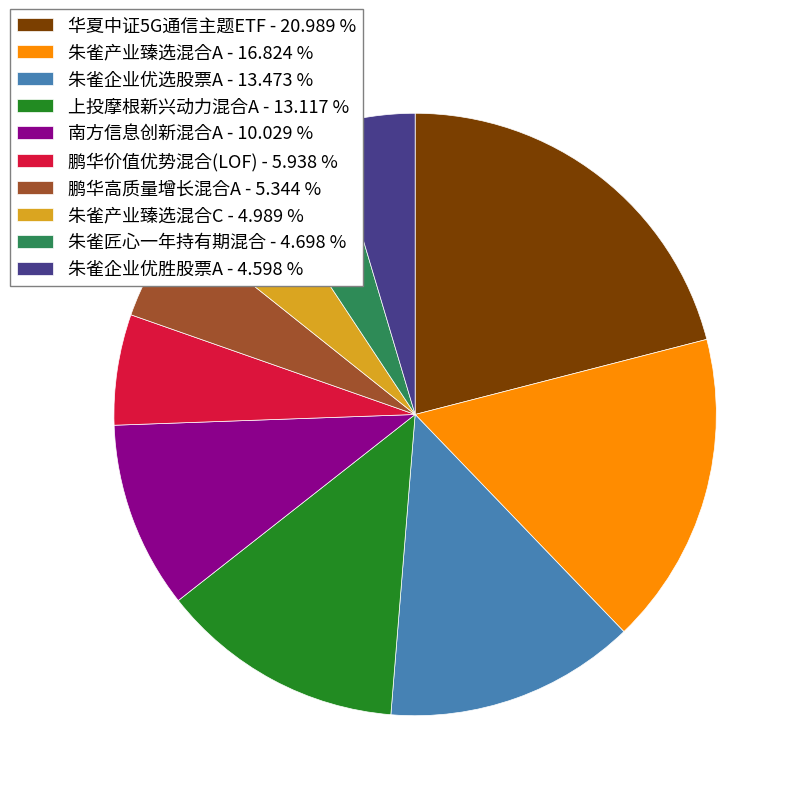

Do 朱雀企业优胜股票A - 4.598 % and 鹏华价值优势混合(LOF) - 5.938 % together represent more than half of the pie?

No